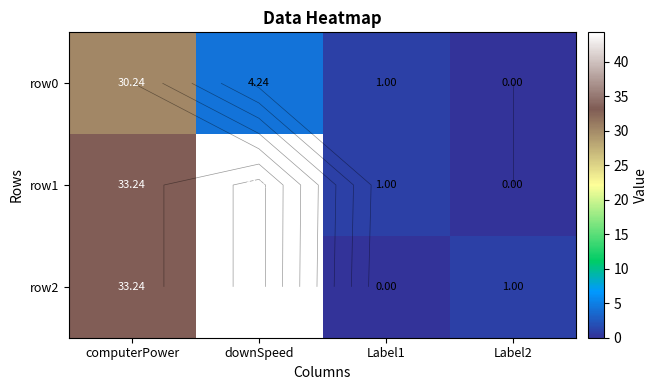

How many data points in row1 are less than 33?

2